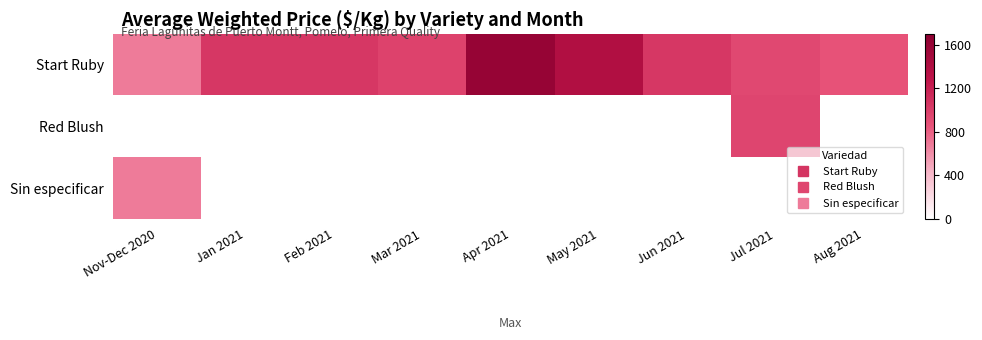

Between Mar 2021 and Jul 2021, which series saw the biggest shift?

Start Ruby